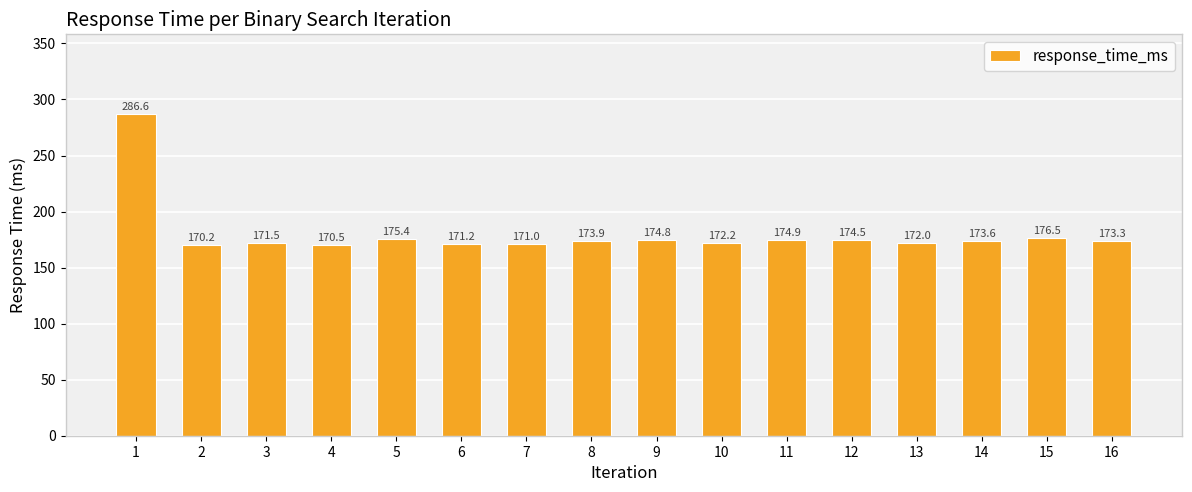

Reading left to right, list all the values displayed in this chart.

1=286.6	2=170.2	3=171.5	4=170.5	5=175.4	6=171.2	7=171.0	8=173.9	9=174.8	10=172.2	11=174.9	12=174.5	13=172.0	14=173.6	15=176.5	16=173.3